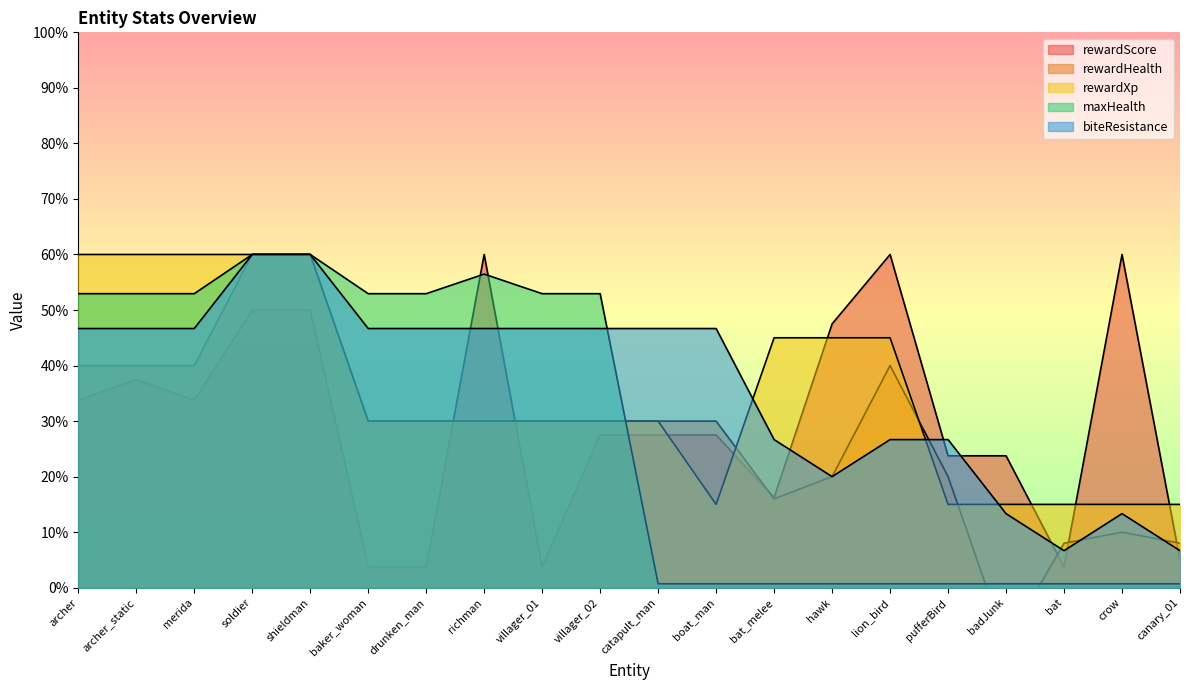

Which series ends up on top after the final intersection of maxHealth and rewardScore?

rewardScore